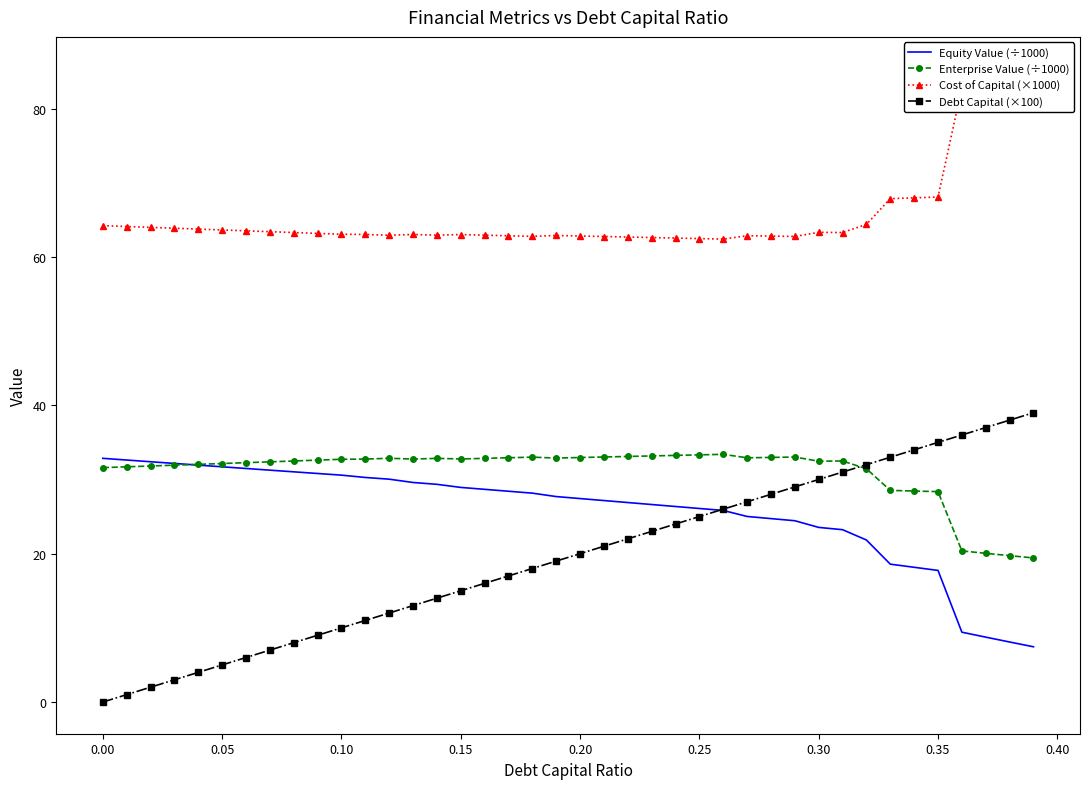

How many lines are shown in the chart?

4